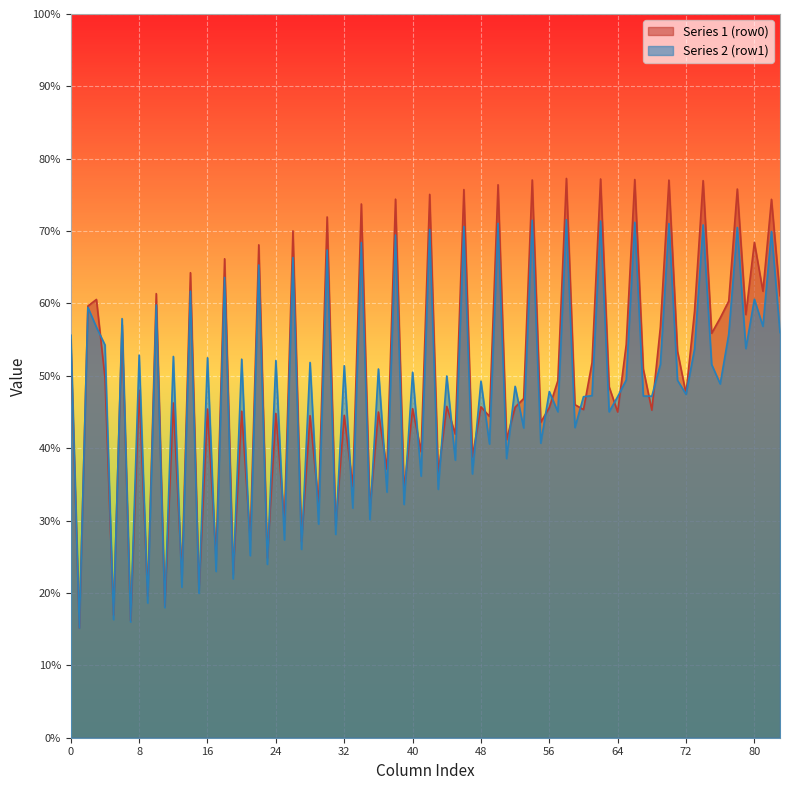

What is the smallest value displayed?

15.2